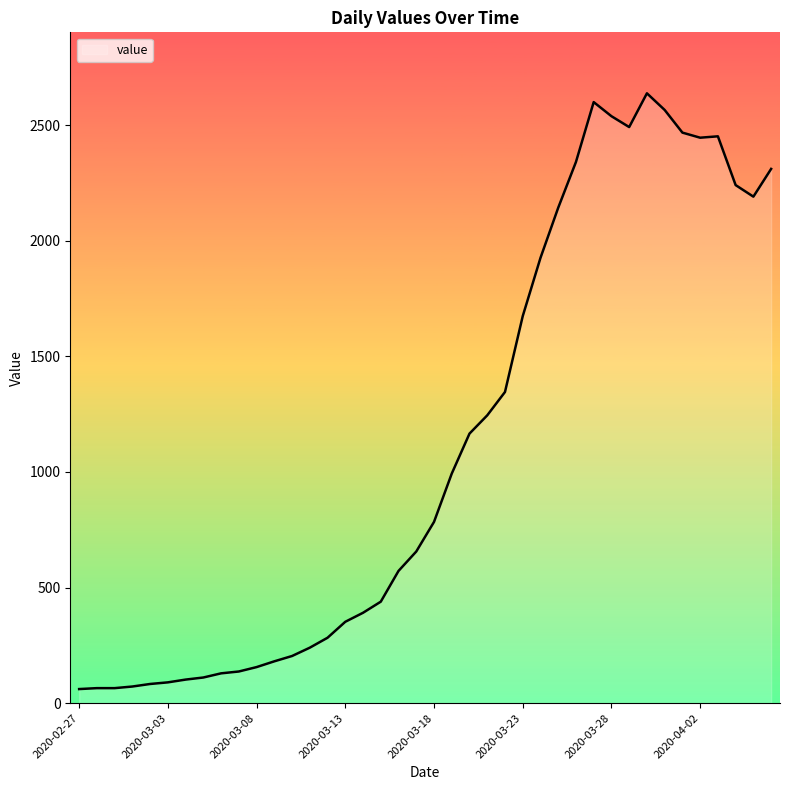

What is the greatest value displayed?

2638